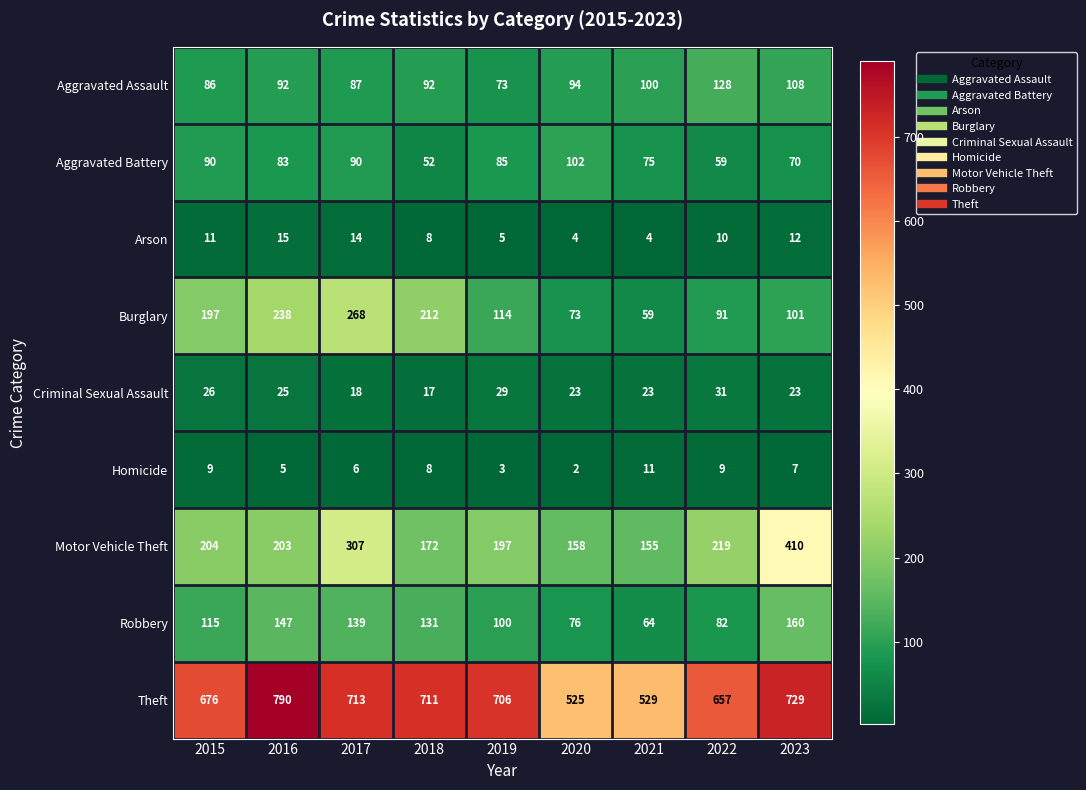

What is the total value across all series at 2018?

1403